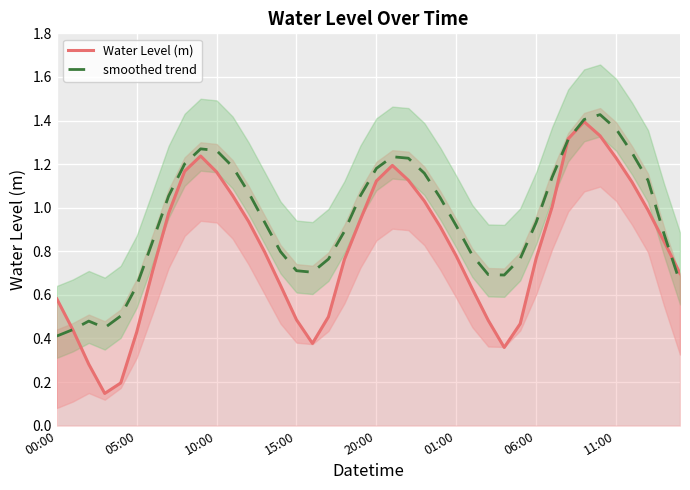

What are all the series names shown in the legend?

Water Level (m), smoothed trend